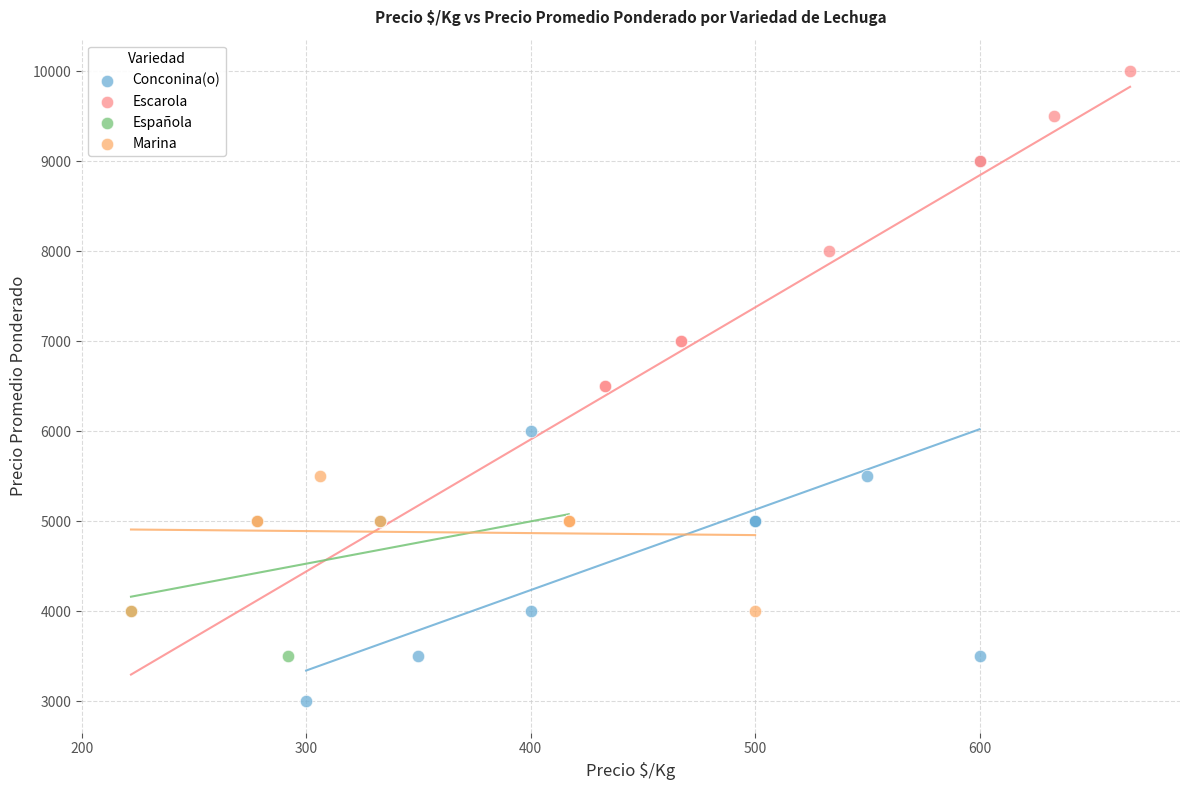

Which series reaches the minimum Y coordinate?

Conconina(o)